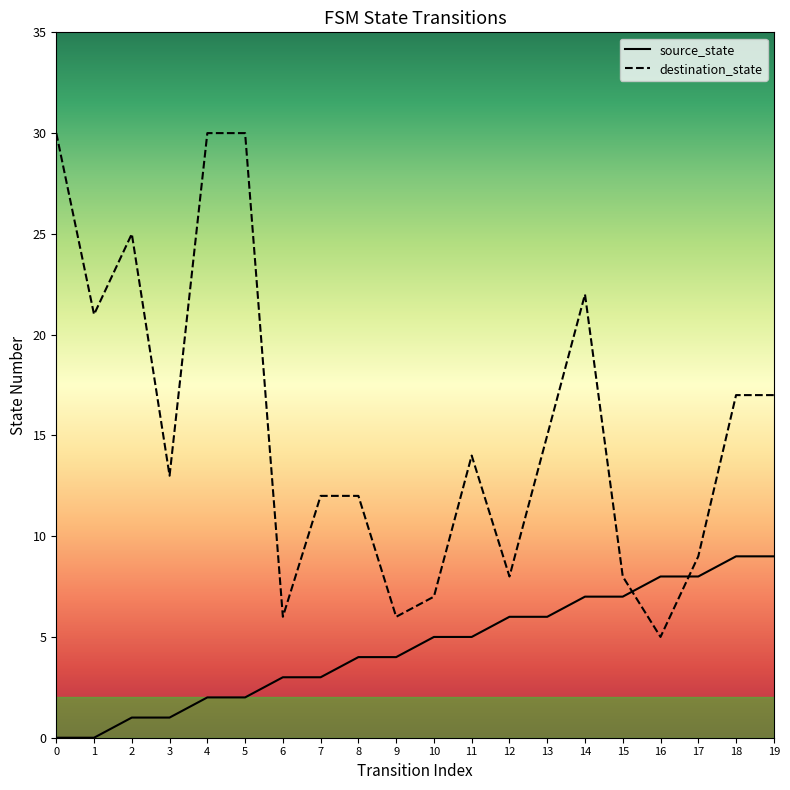

List the series in order of their overall mean, lowest first.

source_state, destination_state